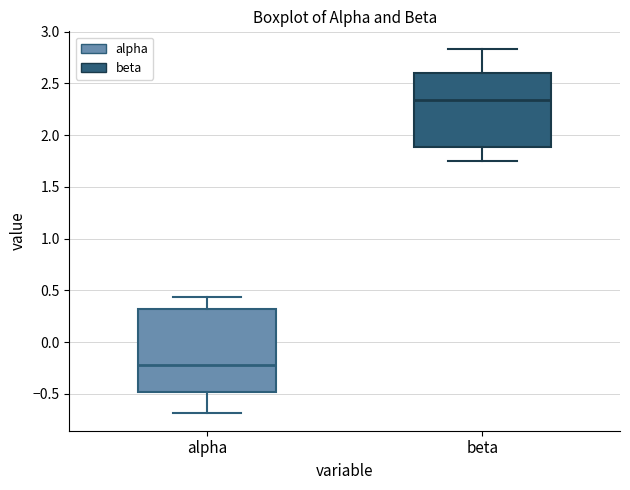

Reading left to right, transcribe this box plot: for each box, give where its median line is, the range the box spans, and where its two whiskers end, as read against the y-axis. The values are not printed on the chart, so give them approximately, as read against the axis.

alpha: median -0.20, box -0.50 to 0.30, whiskers -0.70 to 0.45
beta: median 2.35, box 1.90 to 2.60, whiskers 1.75 to 2.85